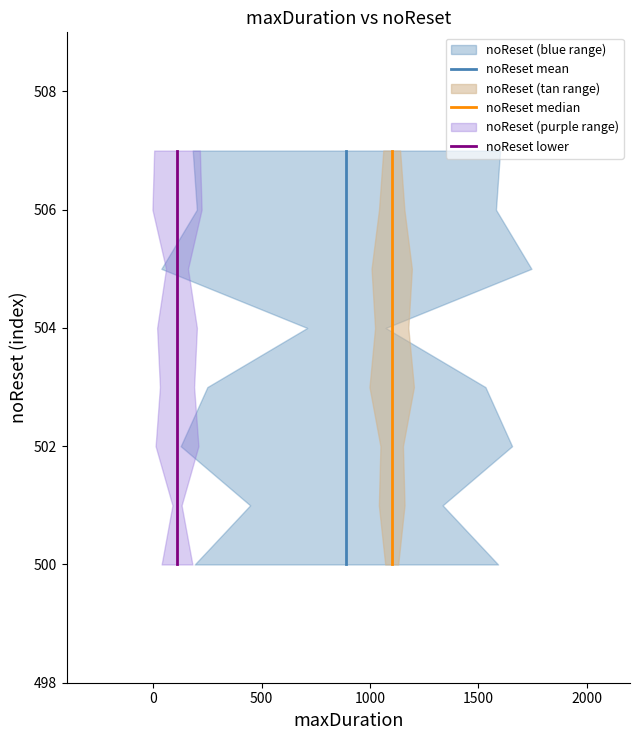

What is the sum of all noReset lower values?

4028